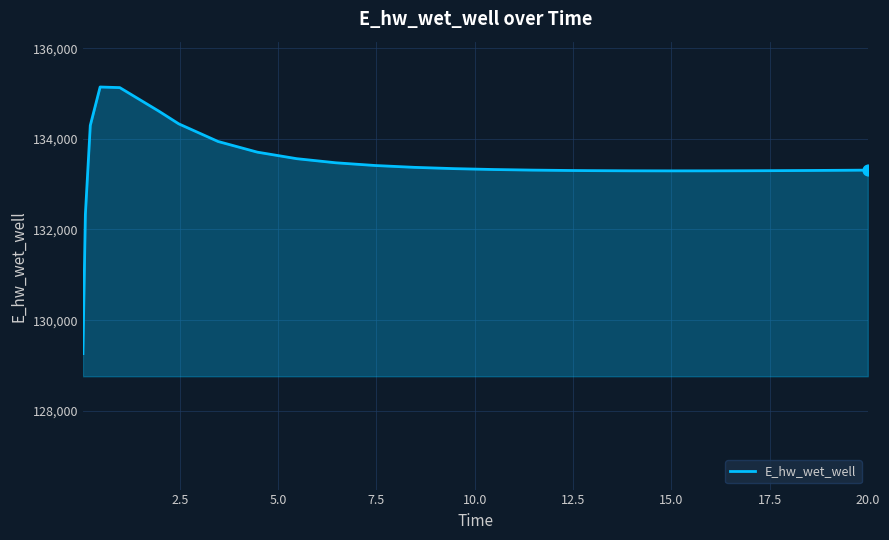

What is the difference between the maximum and minimum values?

5881.3